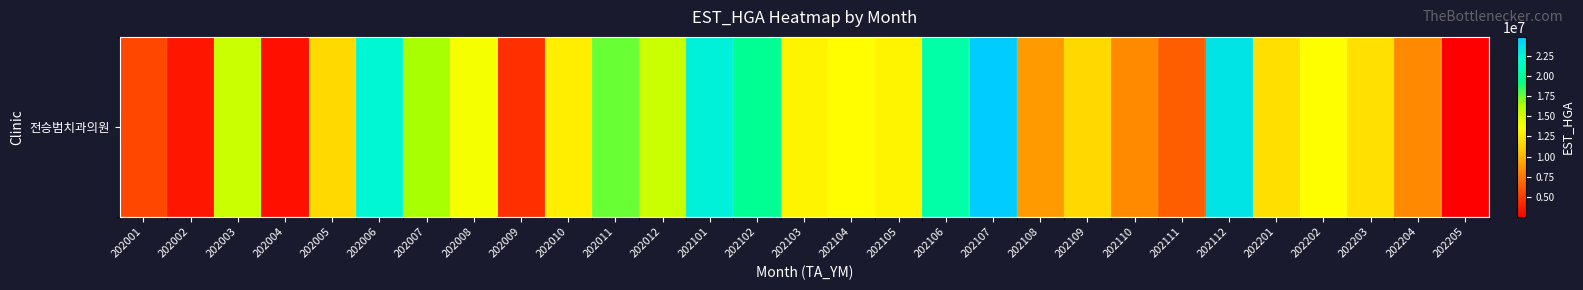

At which category does the chart reach its peak across all series?

202107